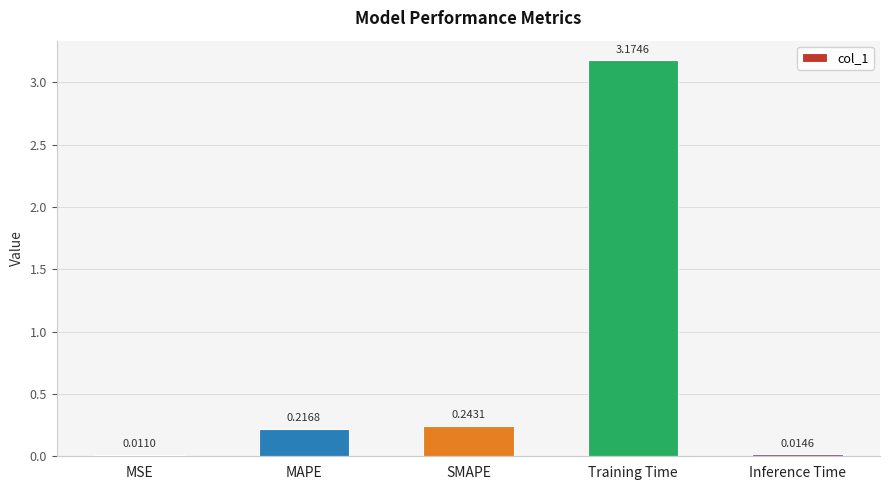

Which label corresponds to the largest value in the chart?

Training Time